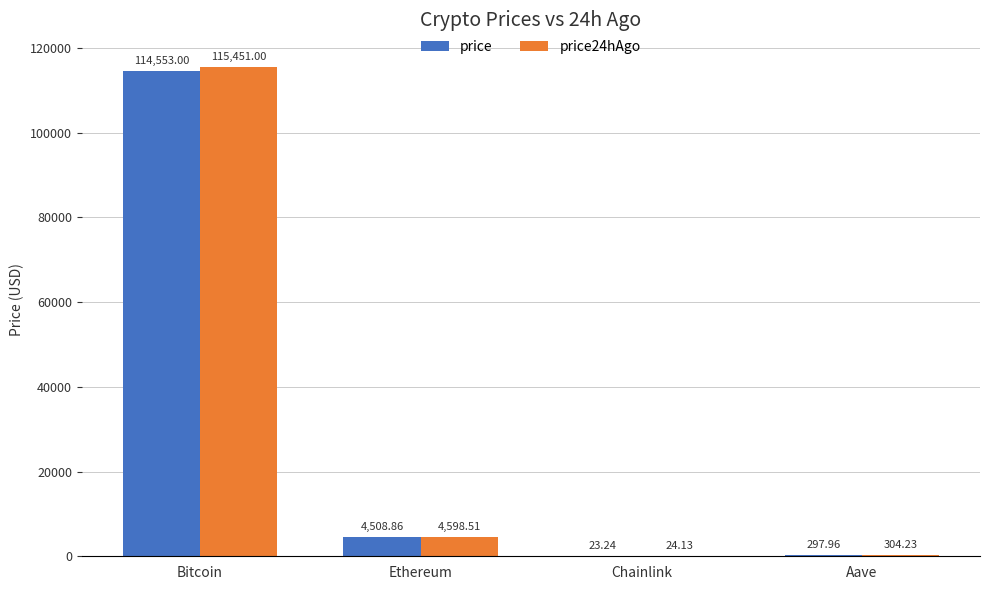

What is the sum of the price values at Ethereum and Chainlink?

4532.1